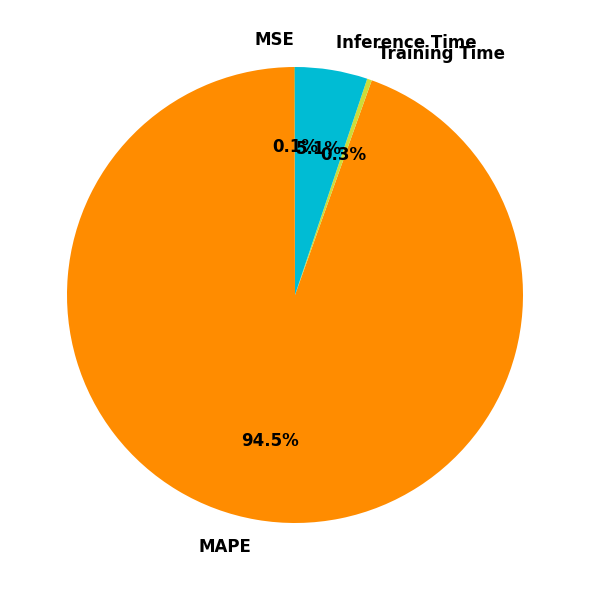

Which category has the biggest portion of the pie?

MAPE